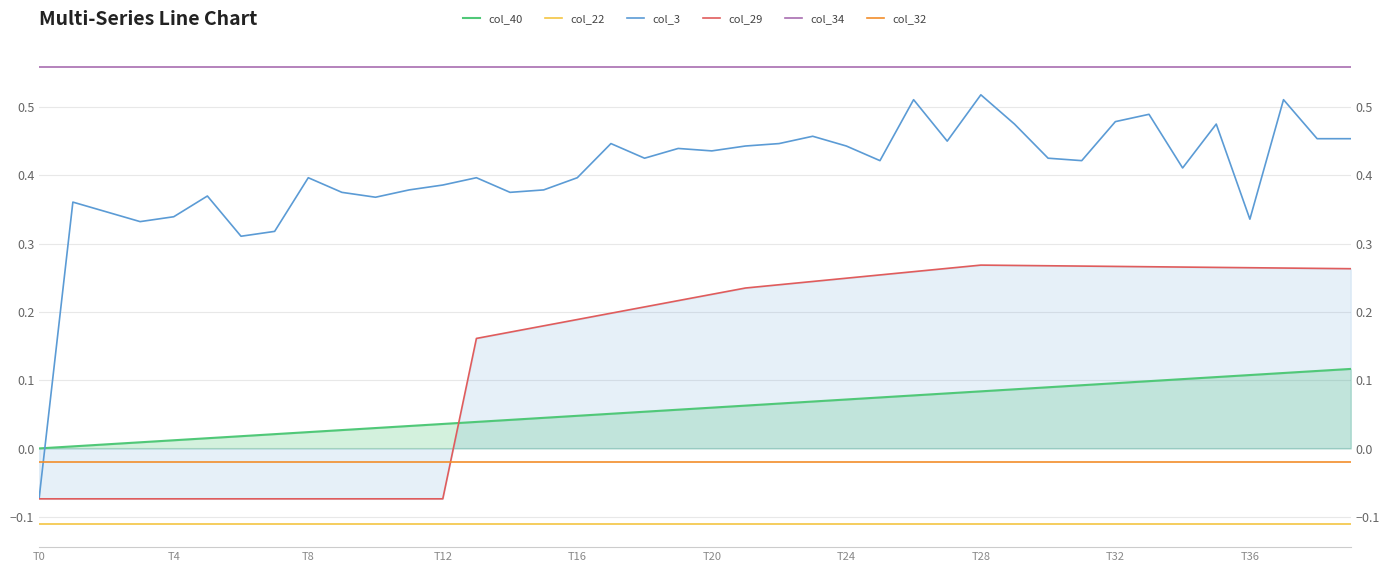

How many lines are shown in the chart?

6